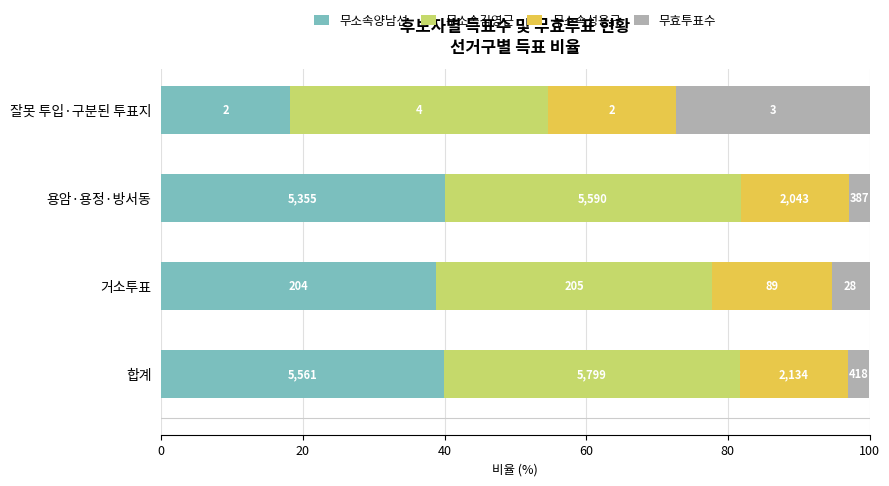

Which series has the largest total across all categories?

무소속김영근